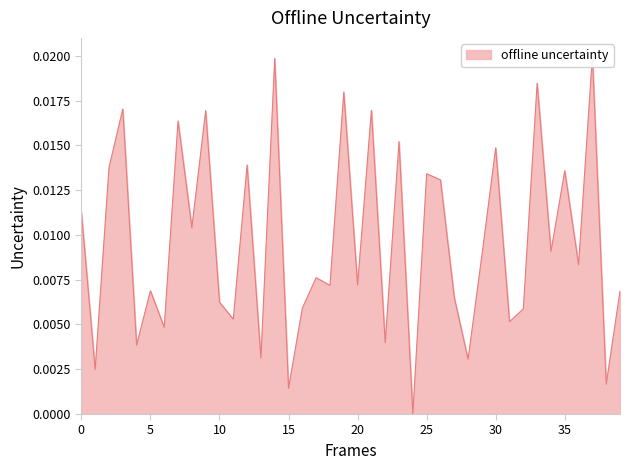

Count the number of data series in this chart.

1